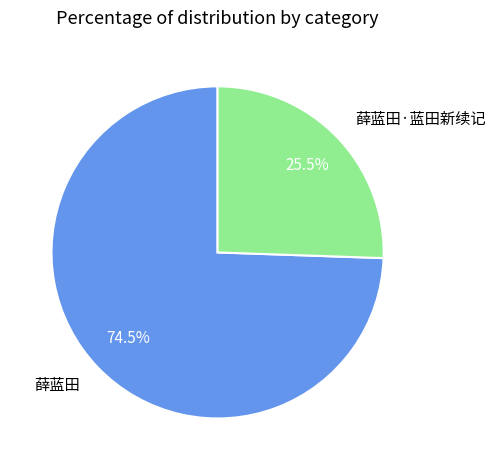

To the nearest percent, what is the average slice percentage?

50%